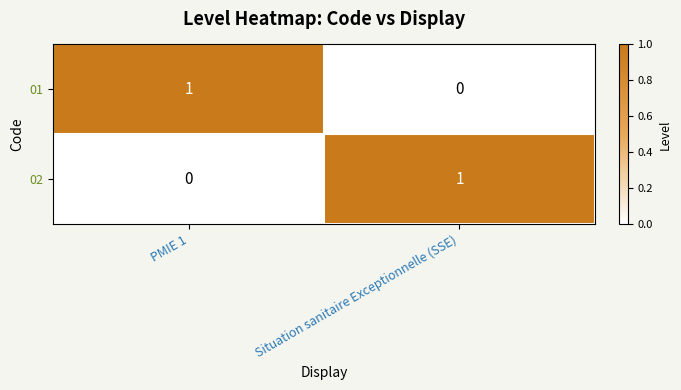

At how many categories does at least one series exceed 0?

2